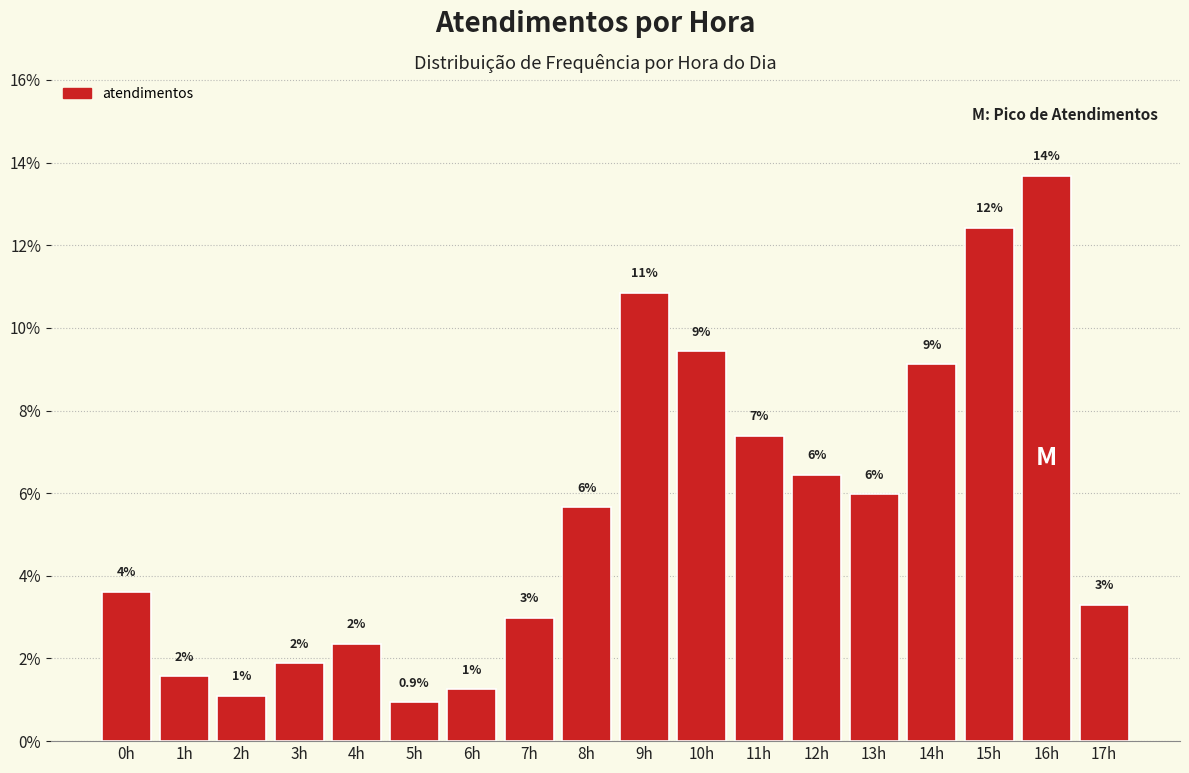

Does the chart contain any negative values?

No